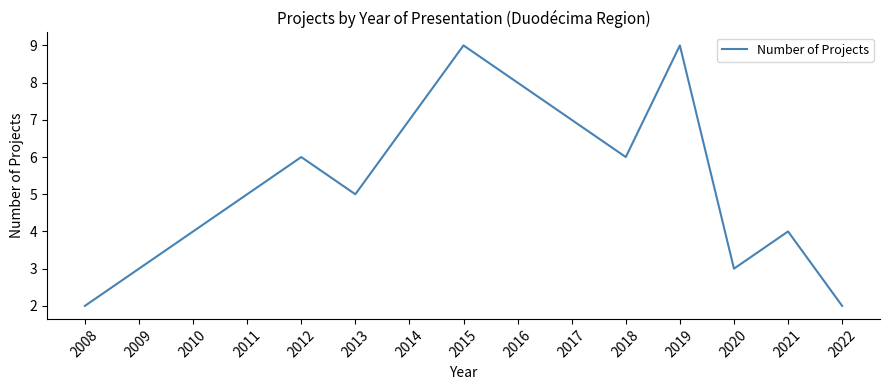

What is the difference between the maximum and minimum values?

7